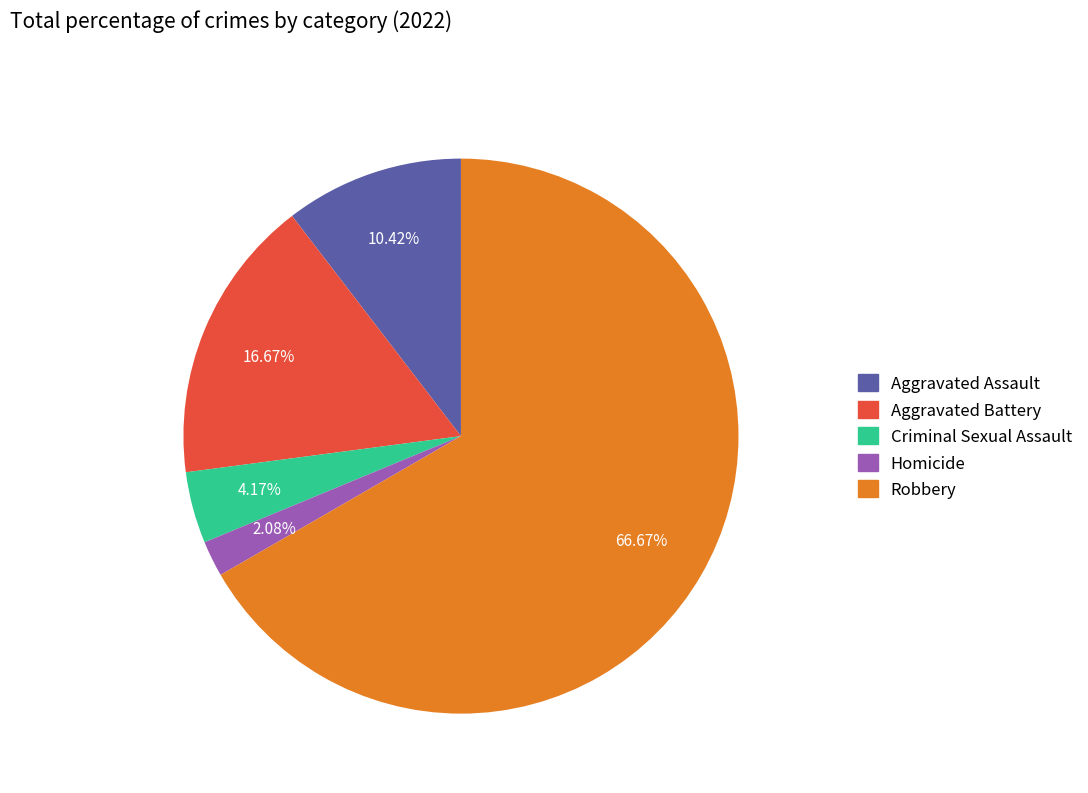

How many slices are in this pie chart?

5